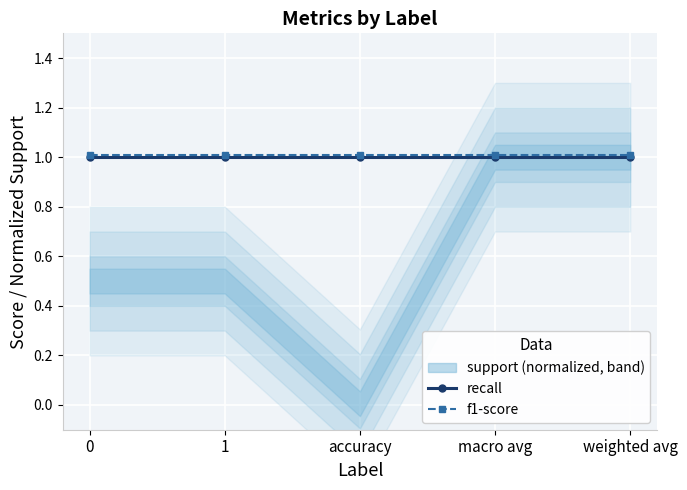

What is the smallest value displayed?

1.0